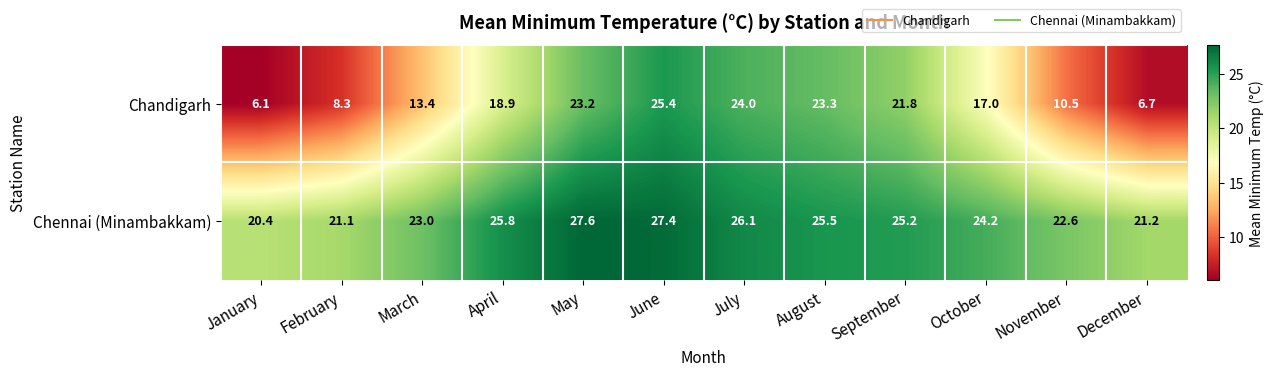

Is it true that Chandigarh equals 4.9 at May?

False